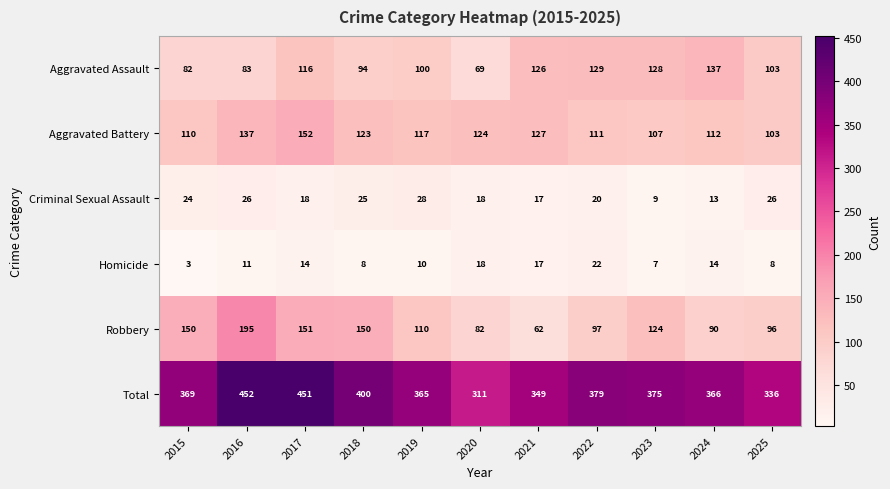

Rank the categories by Total value from lowest to highest.

2020, 2025, 2021, 2019, 2024, 2015, 2023, 2022, 2018, 2017, 2016